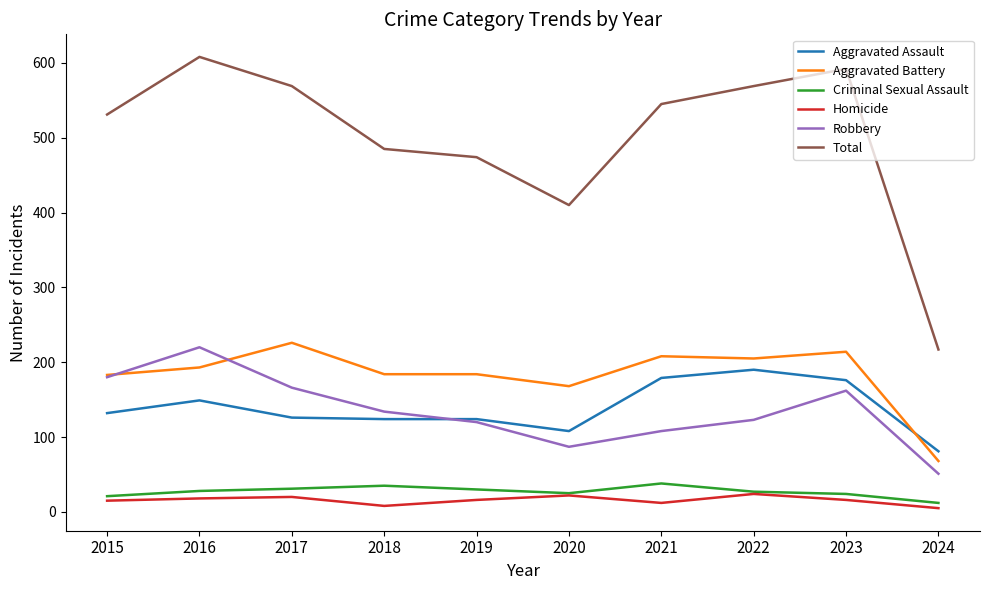

Does the chart display data point markers on the line(s)?

No